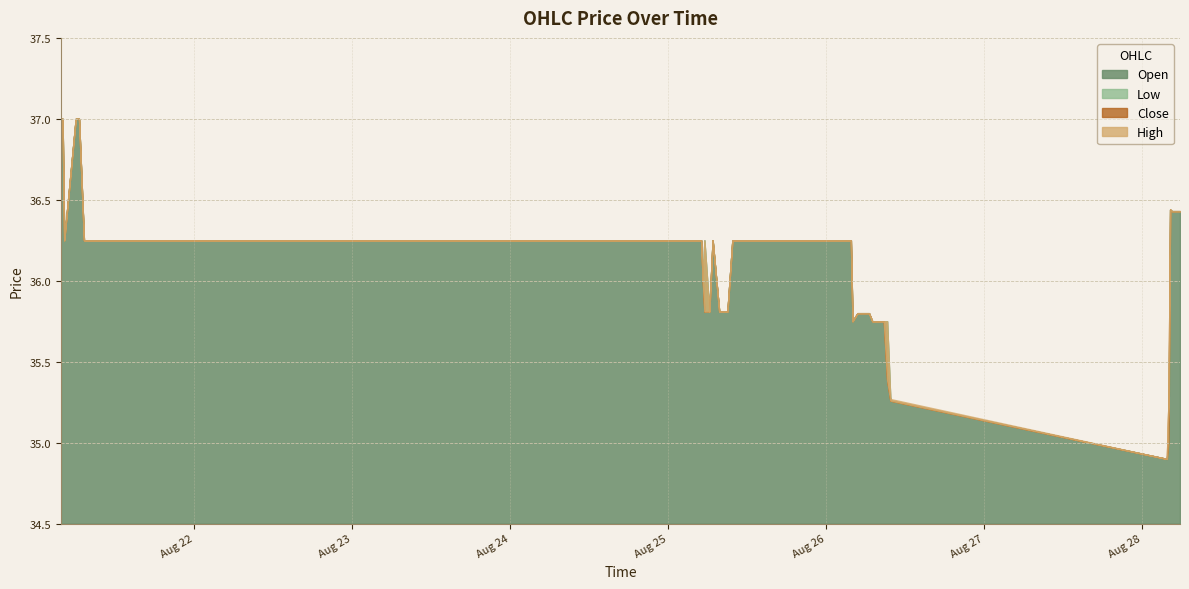

Rank the series at 2025-08-21 06:30 from highest to lowest value.

Close, High, Low, Open